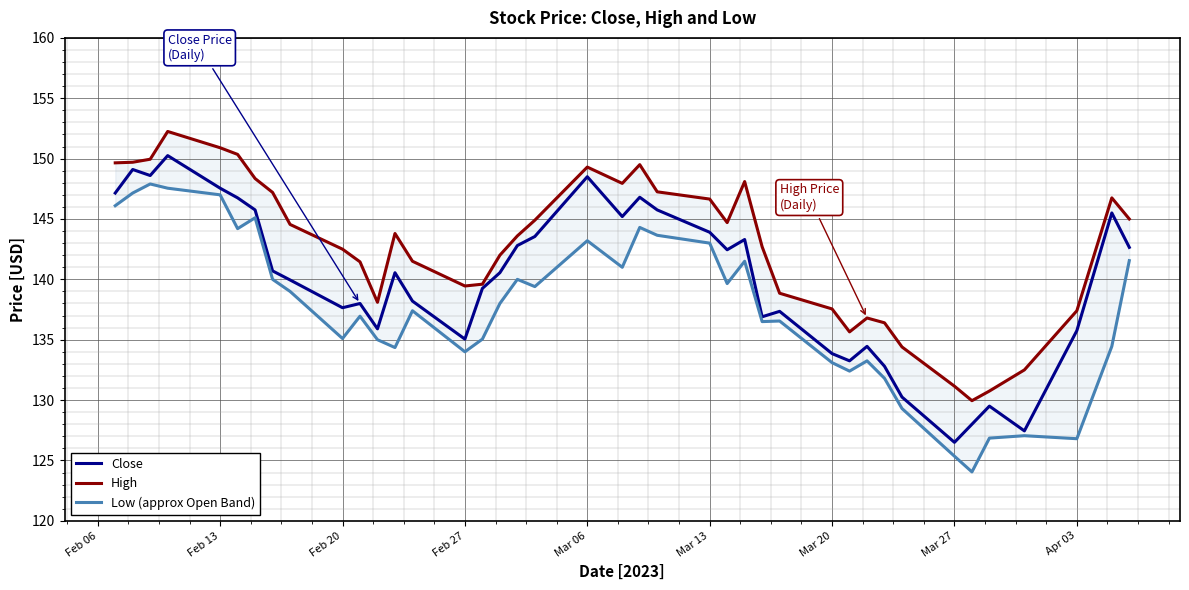

What is the maximum value shown in the chart?

152.2